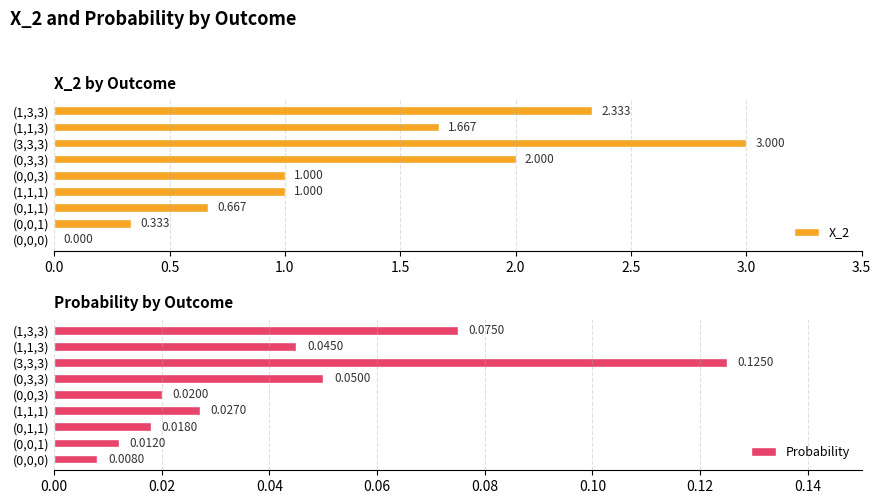

What is the difference between the X_2 values at (1,1,3) and (0,1,1)?

1.0